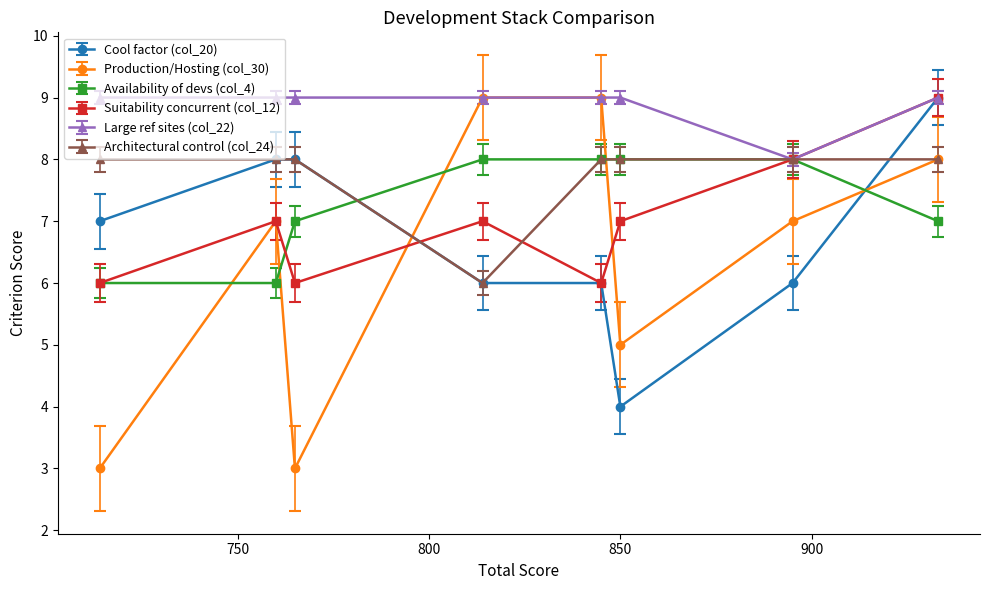

True or false: Availability of devs (col_4) and Production/Hosting (col_30) intersect in this chart.

True